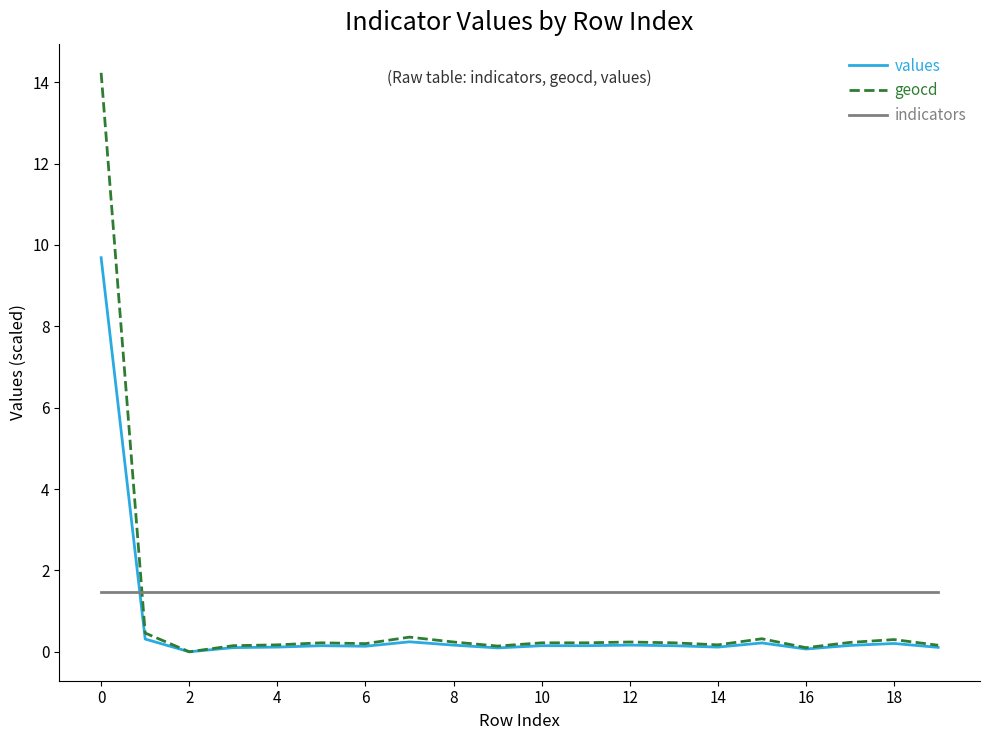

Rank the series by their maximum value, from highest to lowest.

geocd, values, indicators